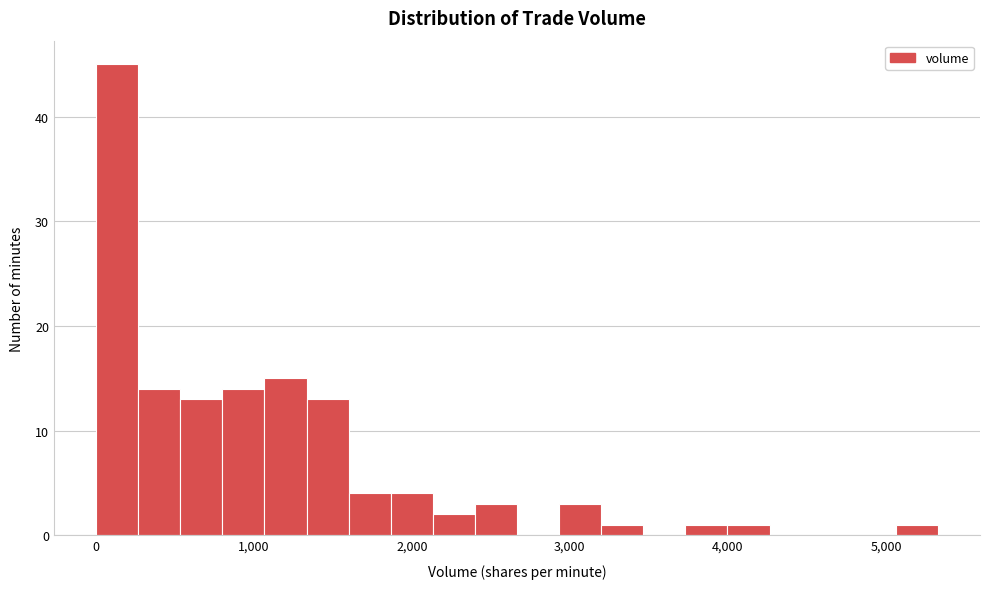

Read against the x-axis, roughly where is the centre of the tallest bar?

100